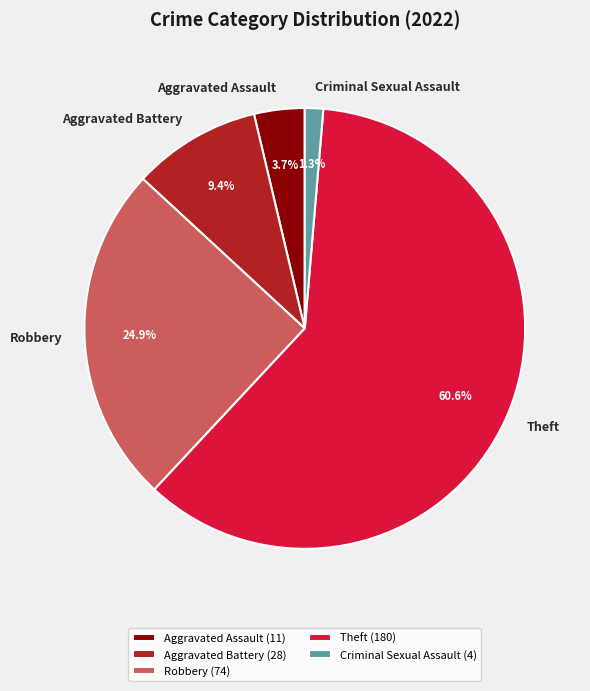

What percentage is the Robbery slice, to the nearest percent?

25%